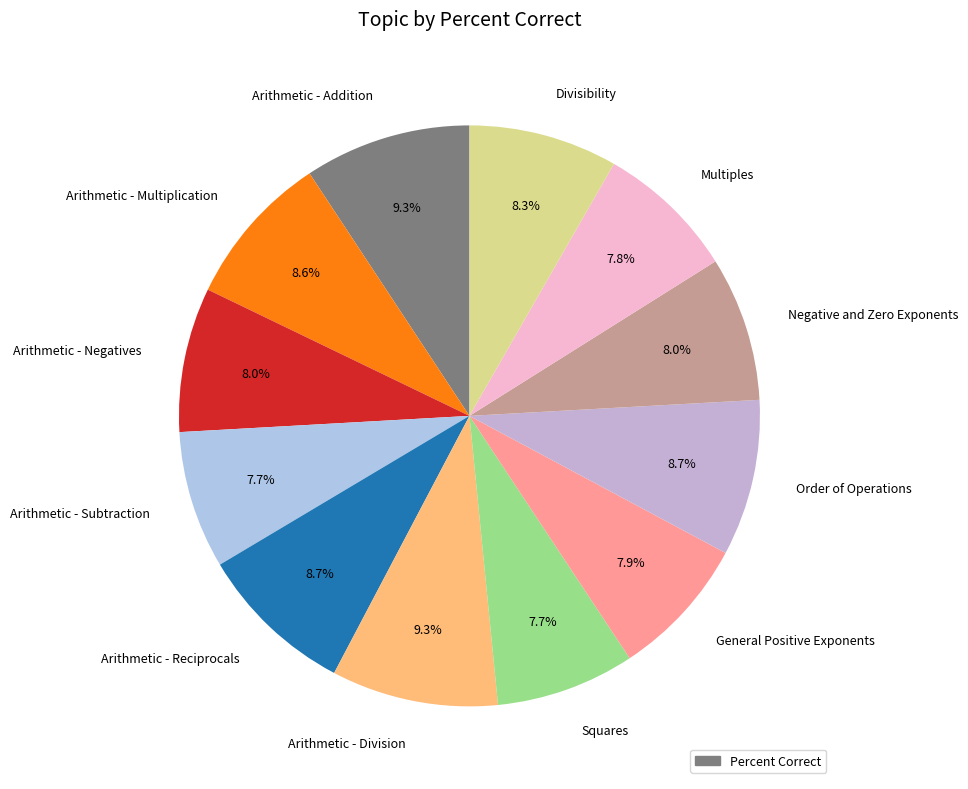

Does Arithmetic - Subtraction account for over 50% of the chart?

No